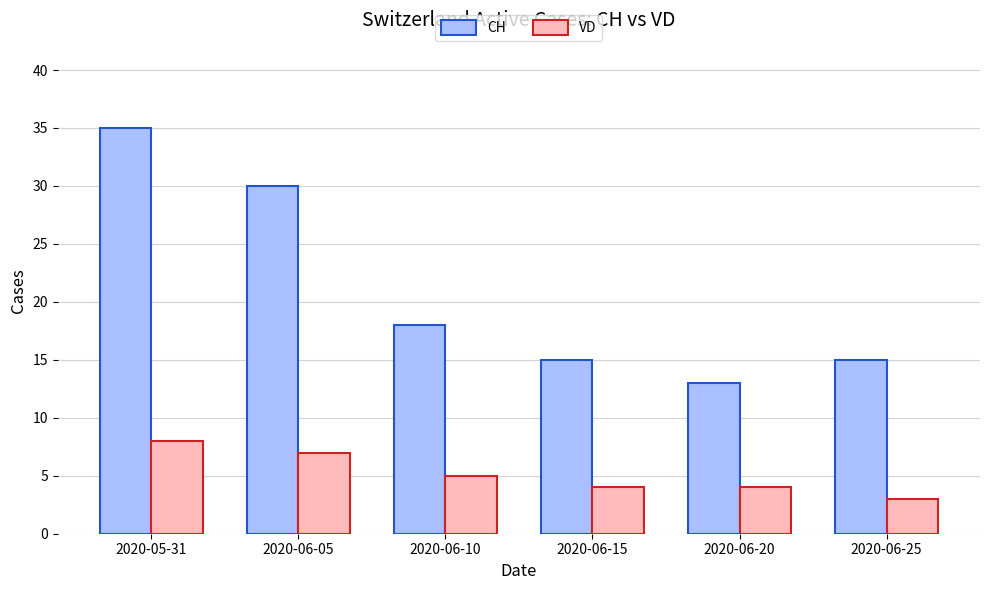

The value of VD at 2020-06-15 is 4. True or false?

True